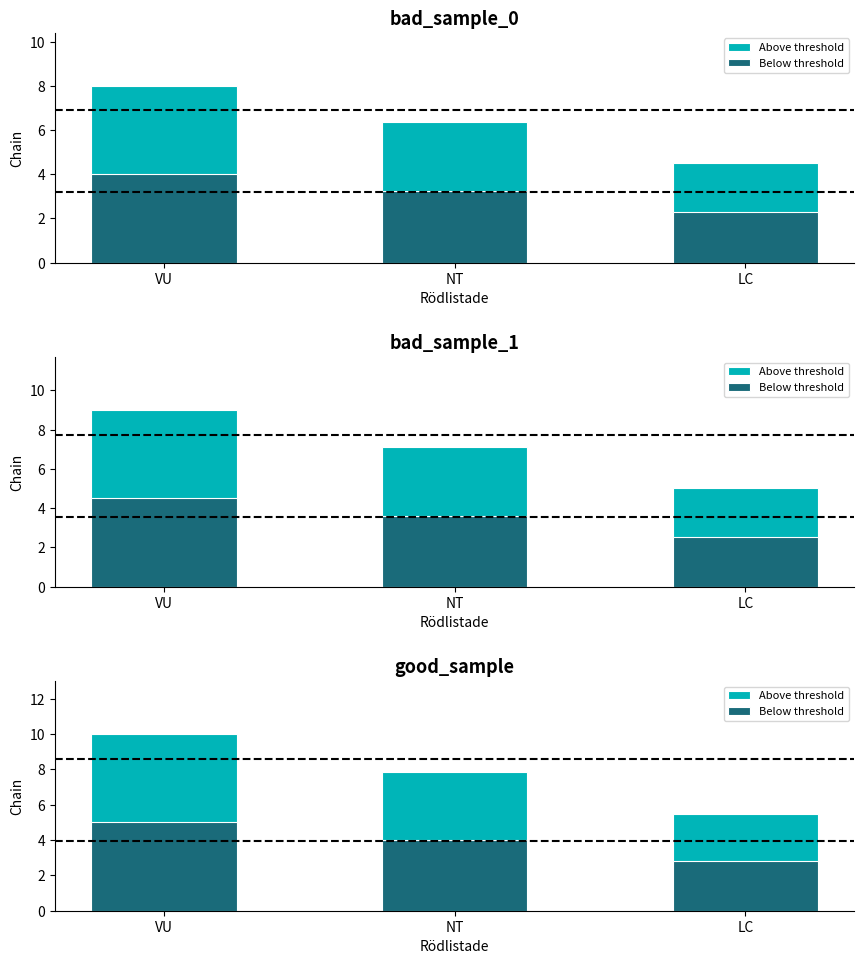

Reading left to right, list all the values displayed in this chart.

Above threshold: 10.0	7.9	5.5
Below threshold: 5.0	4.0	2.8